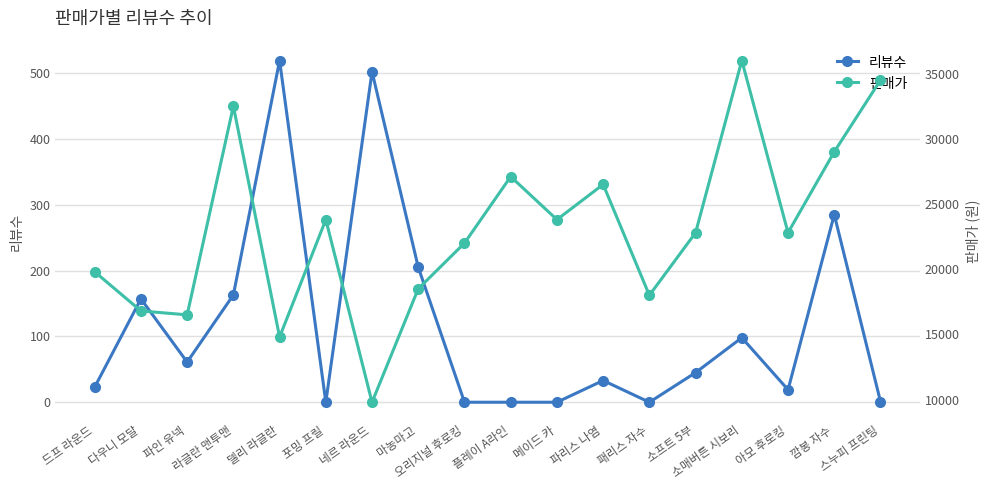

Reading left to right, transcribe all the data shown in this chart.

리뷰수: 23	157	61	163	519	0	502	205	0	0	0	33	0	45	98	19	285	1
판매가: 19800	16800	16500	32500	14800	23800	9800	18500	22000	27100	23800	26500	18000	22800	36000	22800	29000	34500